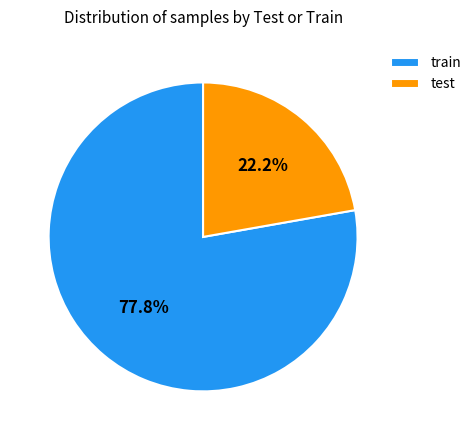

Which has a higher value, train or test?

train